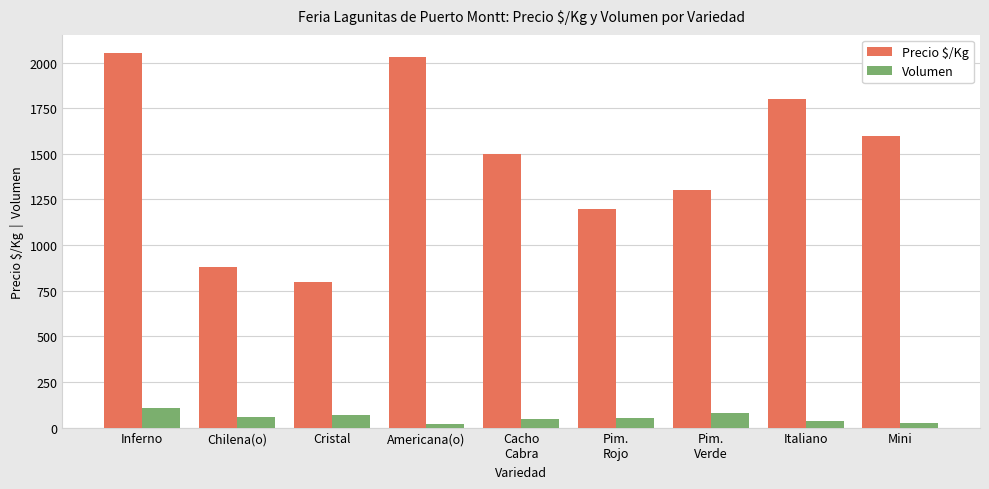

What position from the left is Pim.
Rojo?

6